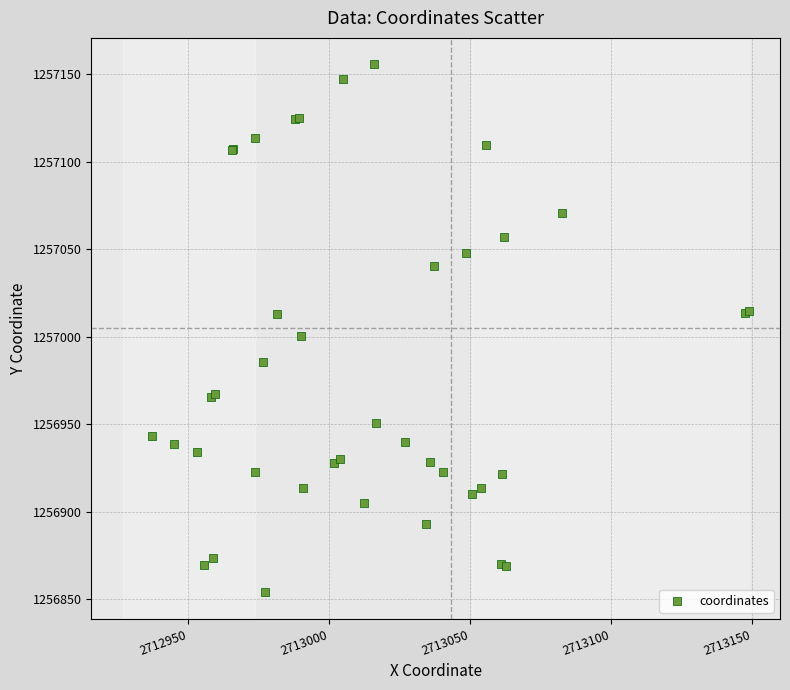

What Y value in the scatter plot is closest to 1257004?

1257000.3